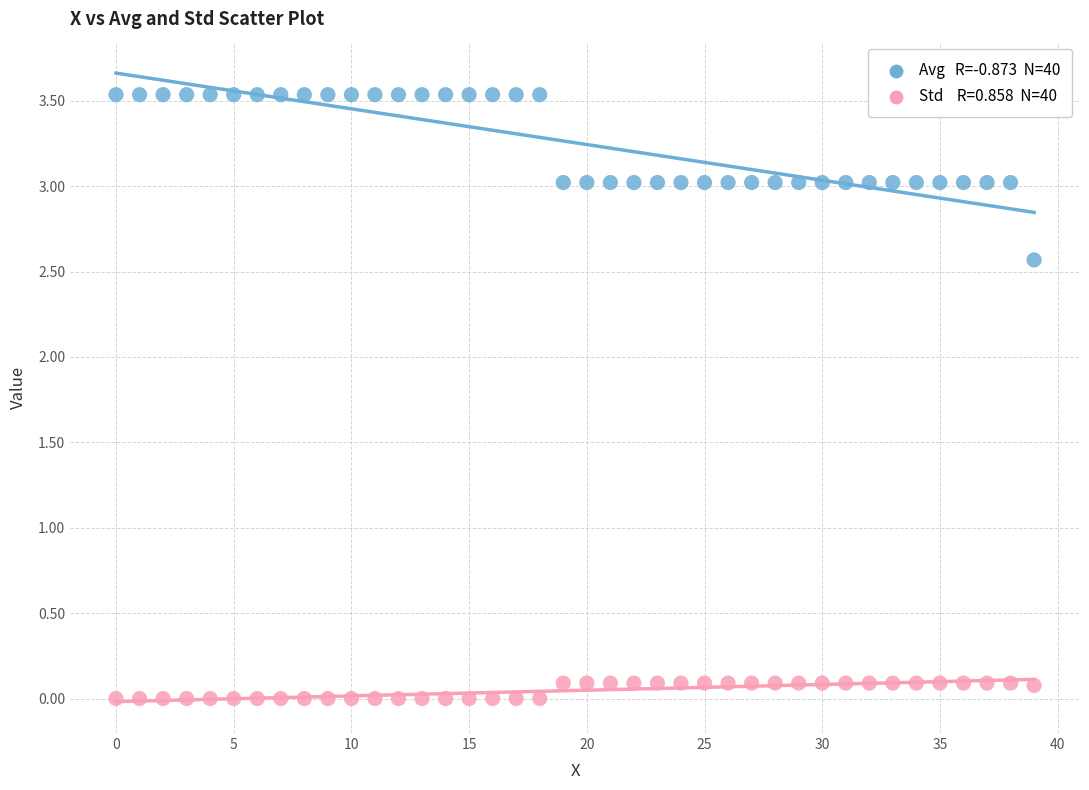

Across all data points, what is the range of Y values (max minus min)?

3.5